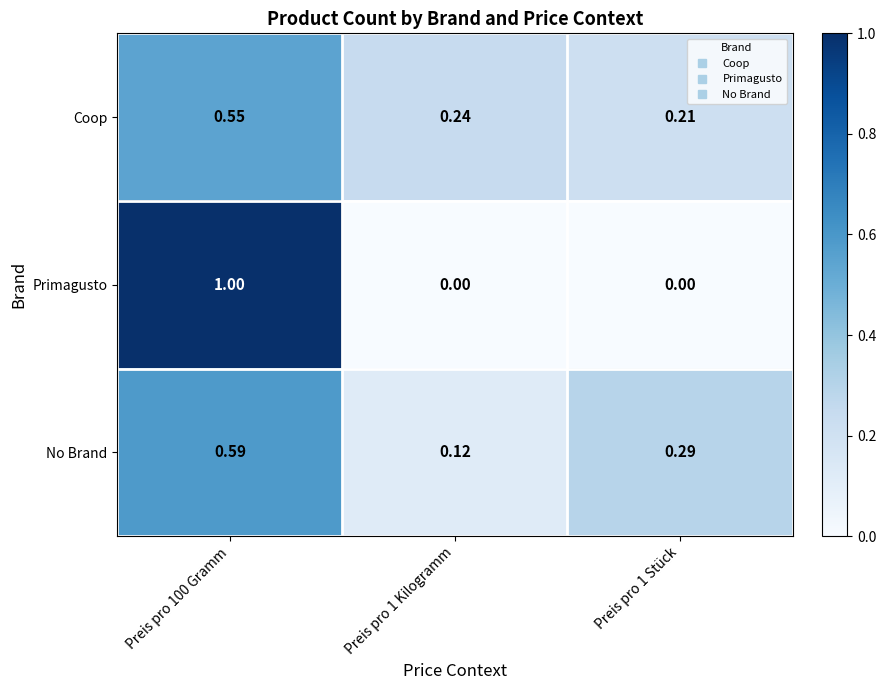

Which series has the widest spread of values?

Primagusto